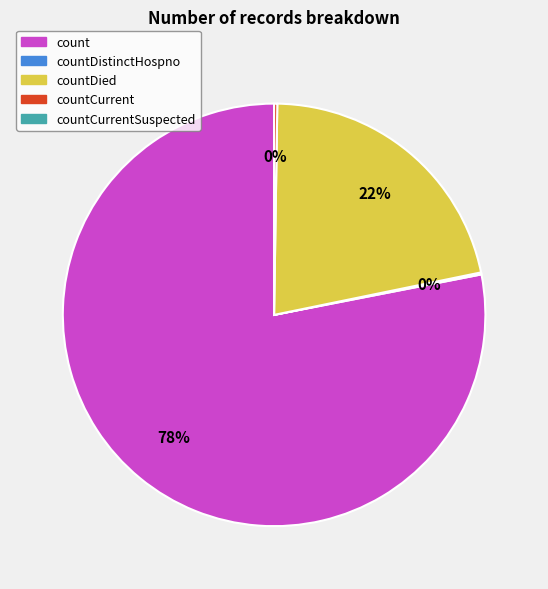

To the nearest percent, what is the difference between the largest and smallest slice percentages?

78%